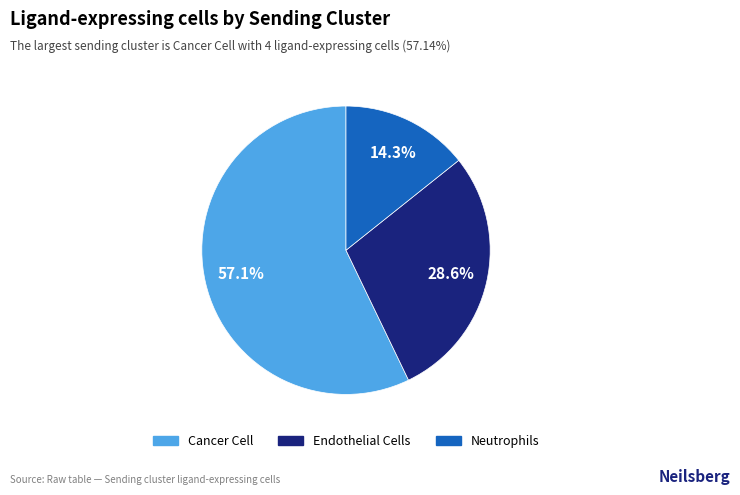

To the nearest percent, what is the average slice percentage?

33%